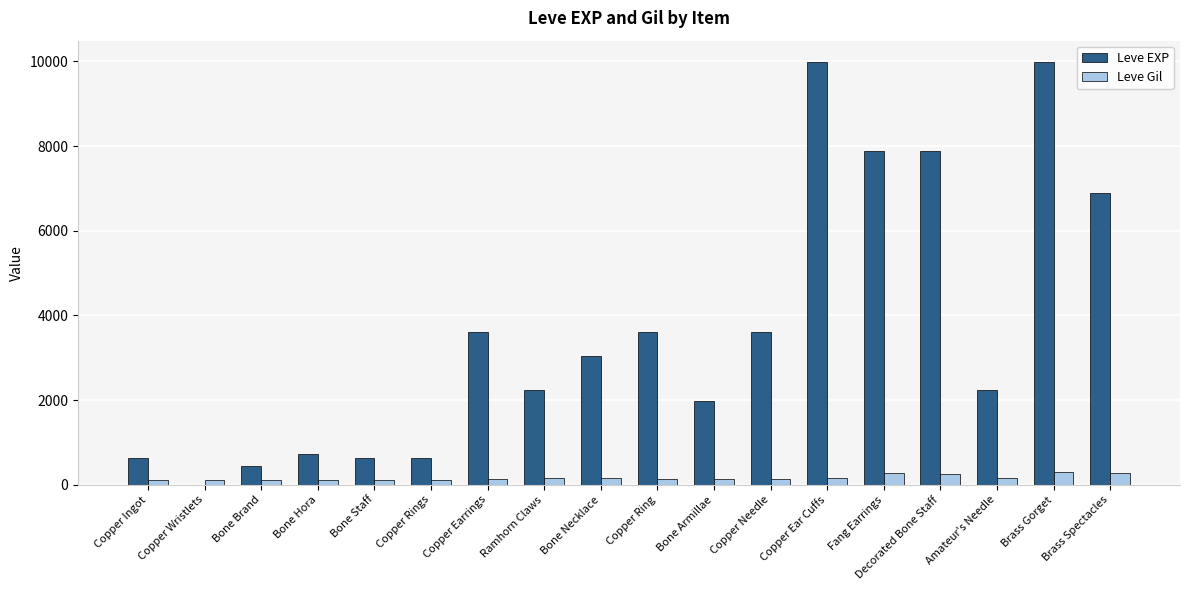

What is the highest value of the Leve Gil series?

293